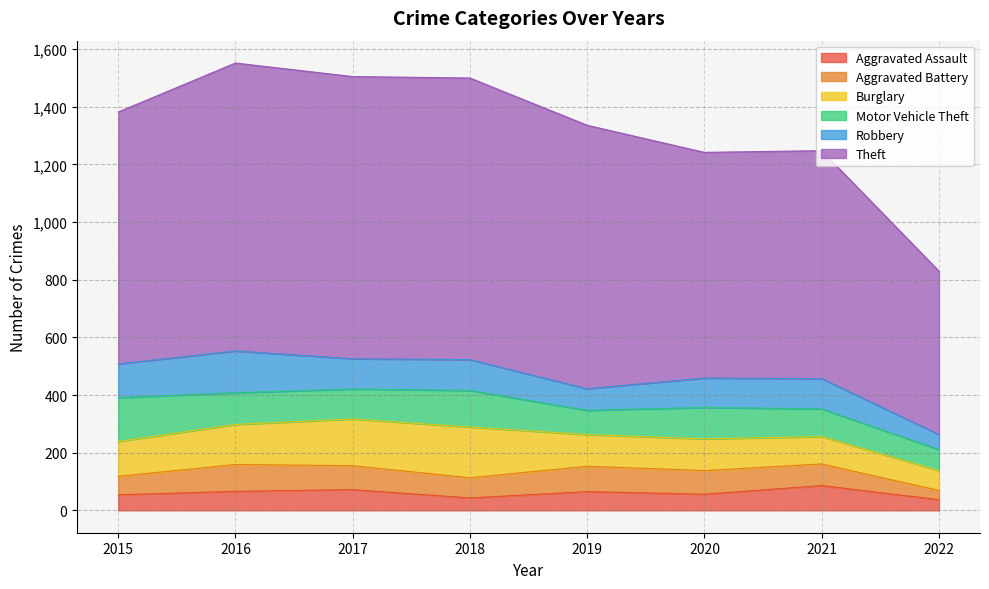

What is the average value of the Aggravated Assault series?

60